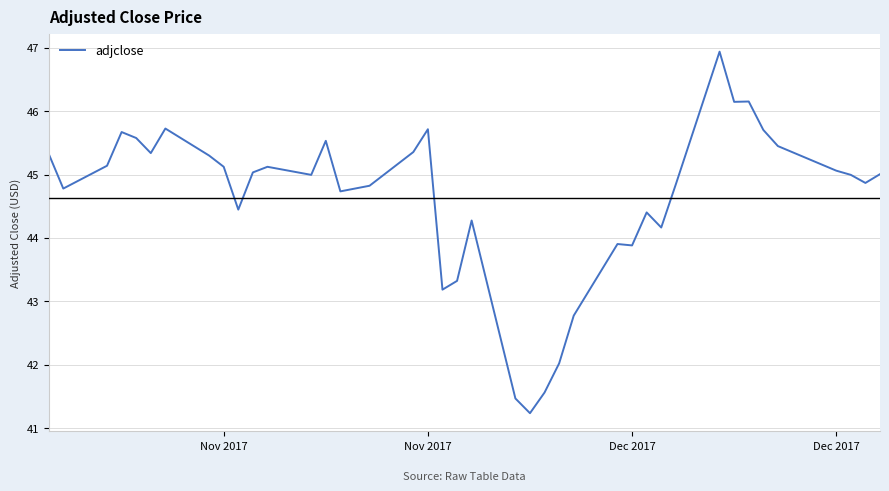

What is the difference between the maximum and minimum values?

5.7